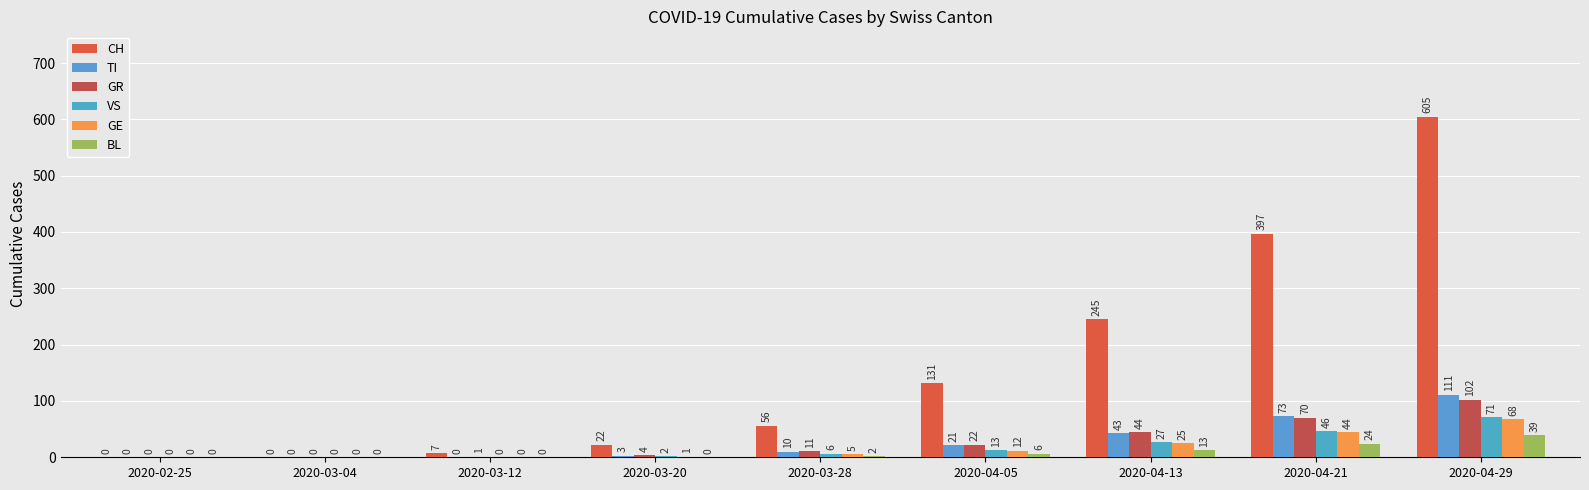

What is the difference between the maximum and minimum values in the GR series?

102